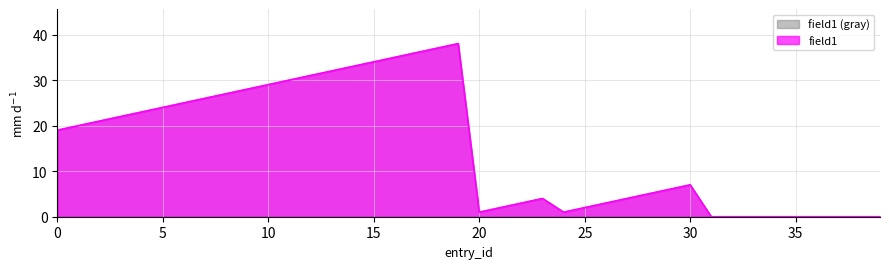

At which category does the chart reach its peak across all series?

19